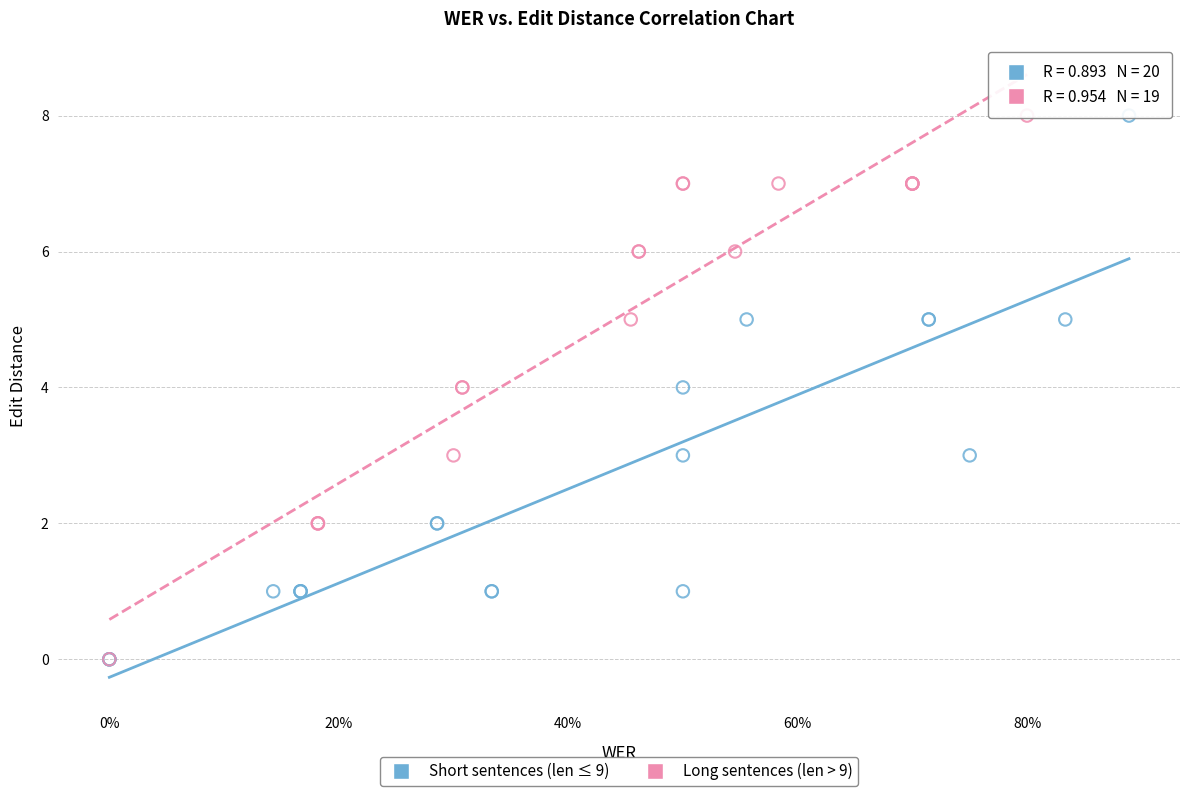

What are all the series names shown in the legend?

Short sentences (len ≤ 9), Long sentences (len > 9)